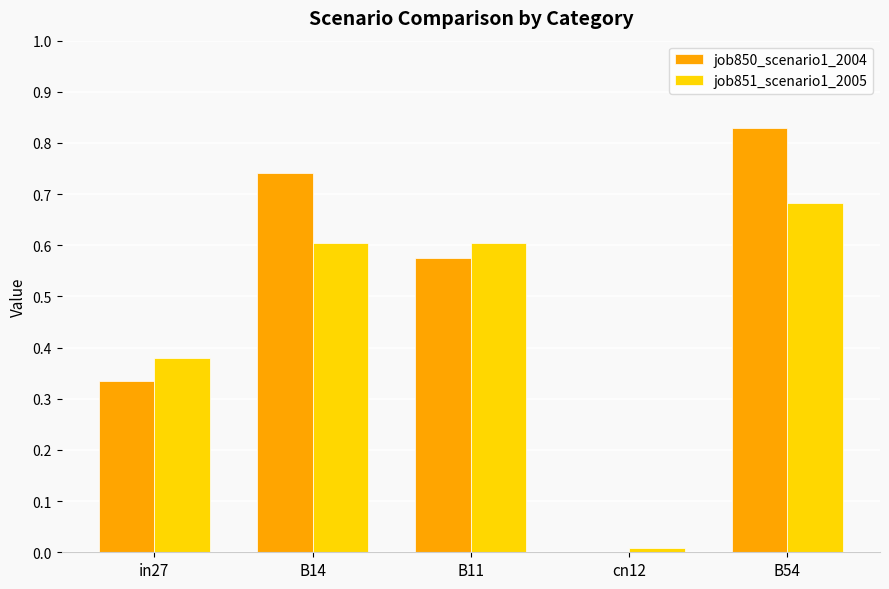

At which category does the chart reach its peak across all series?

B54